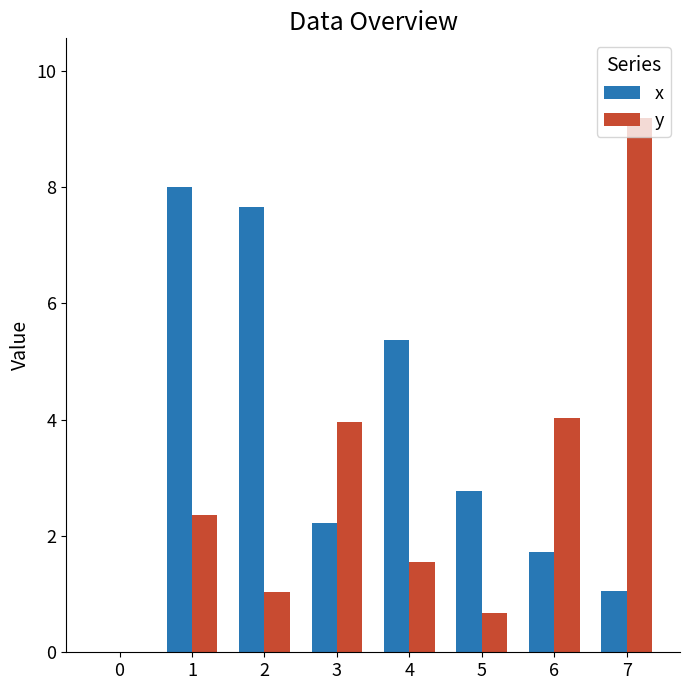

At which label is x closest to 4?

5